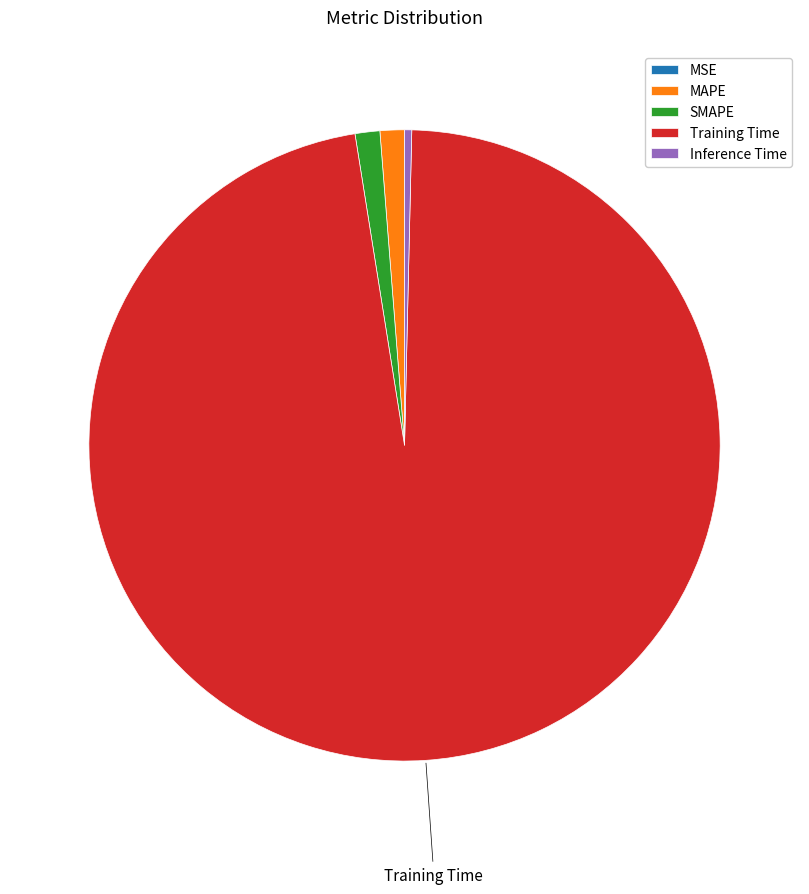

Does Training Time represent more than half of the total?

Yes